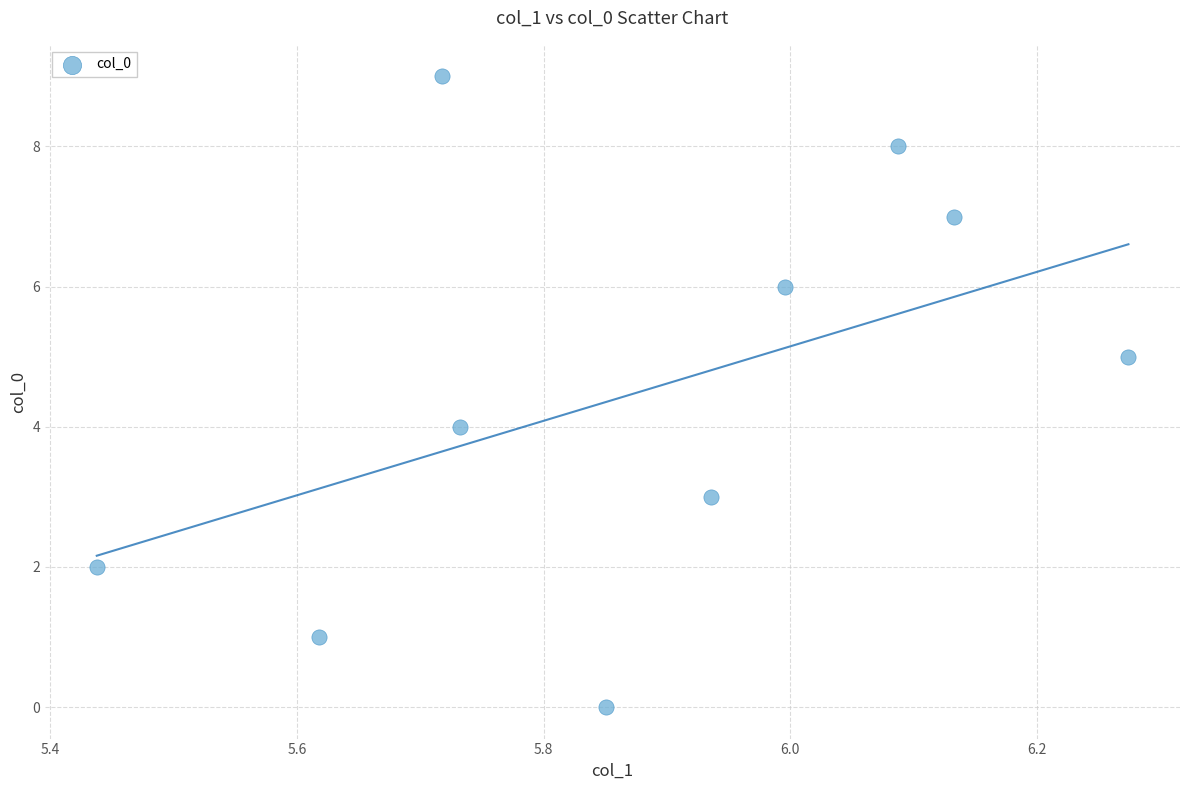

What is the range of Y values (max minus min)?

9